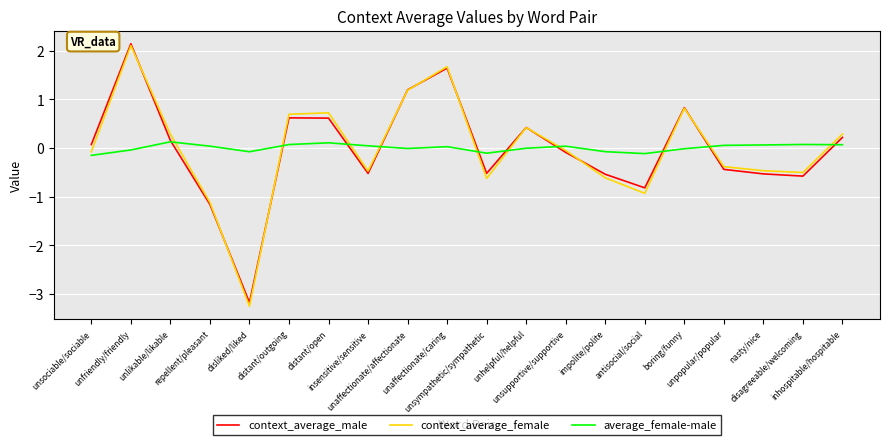

How many categories are shown in the chart?

20